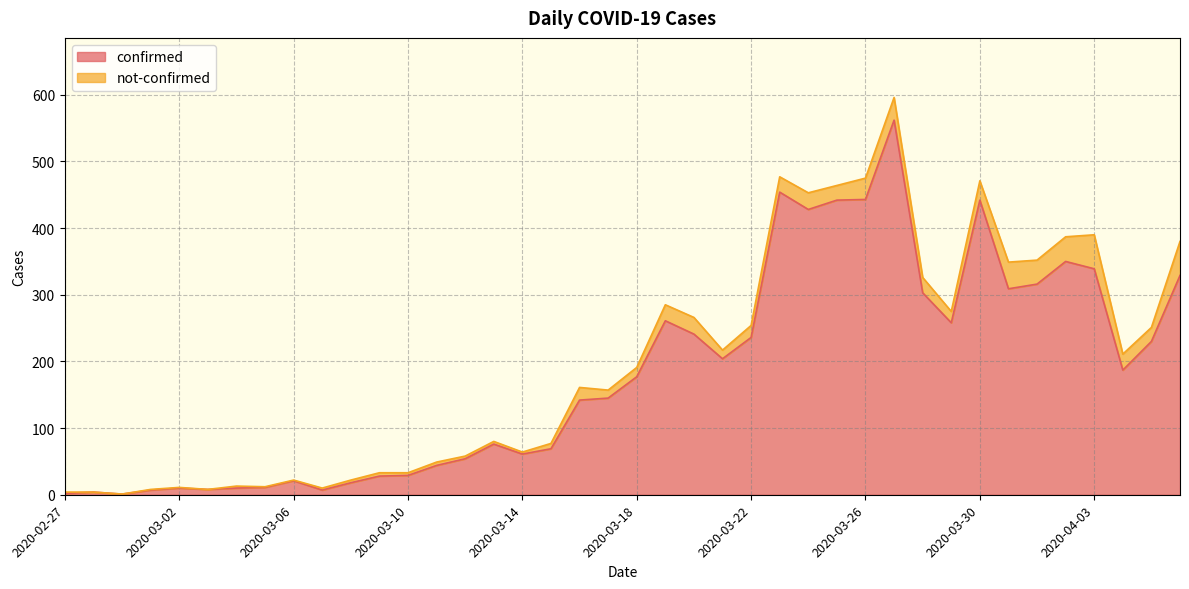

What is the greatest value displayed?

562